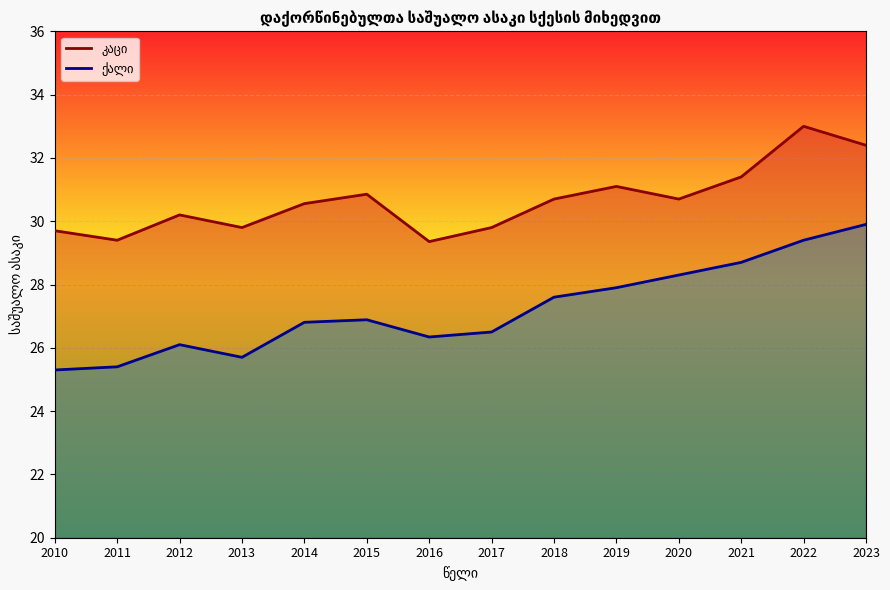

How many values in the ქალი series exceed 26?

11